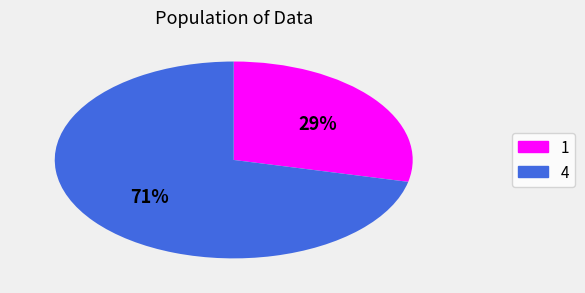

How many slices are in this pie chart?

2